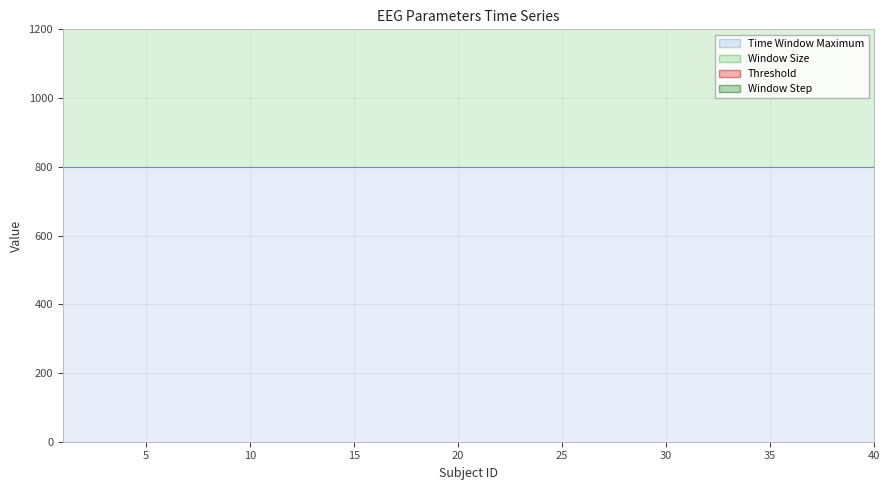

What are all the series names shown in the legend?

Threshold, Window Size, Time Window Maximum, Window Step